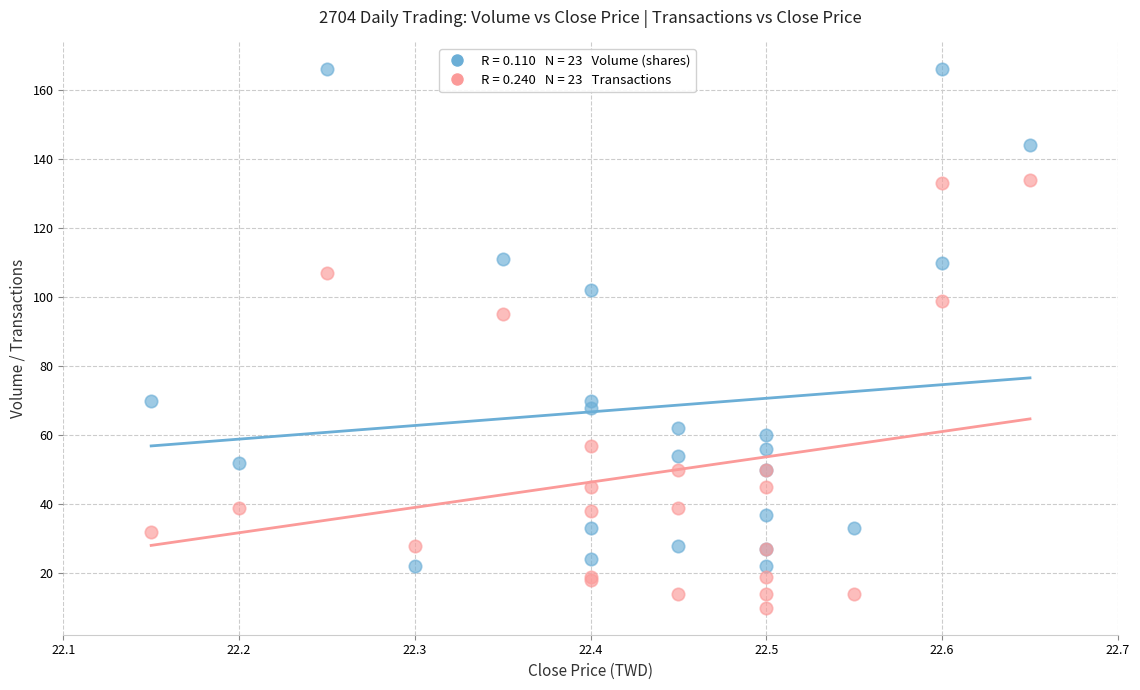

Across all series, what Y value is closest to 88?

95